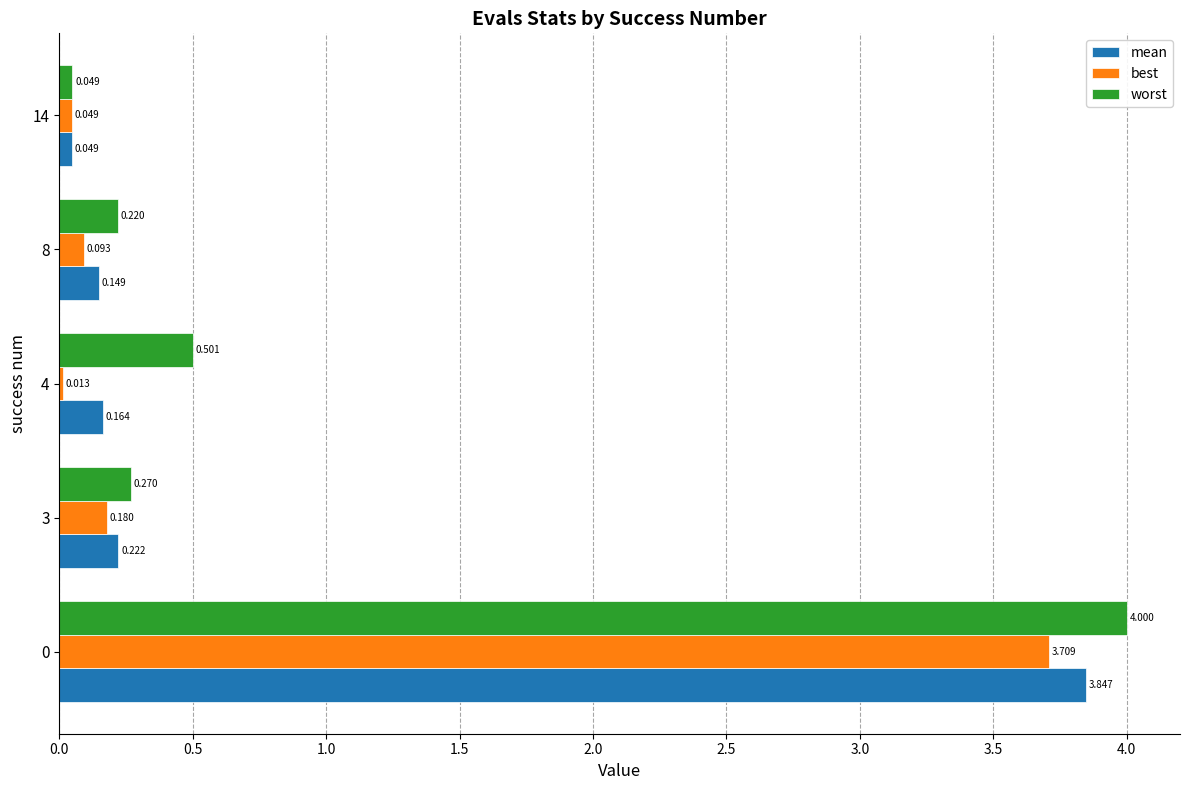

Rank the series at 8 from lowest to highest value.

best, mean, worst